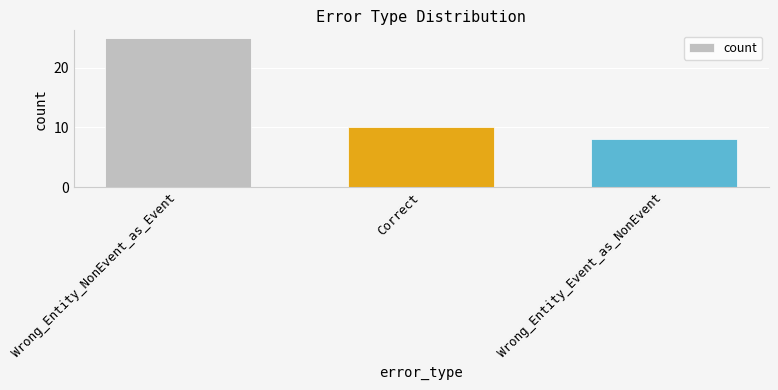

What is the approximate value at Wrong_Entity_NonEvent_as_Event?

25